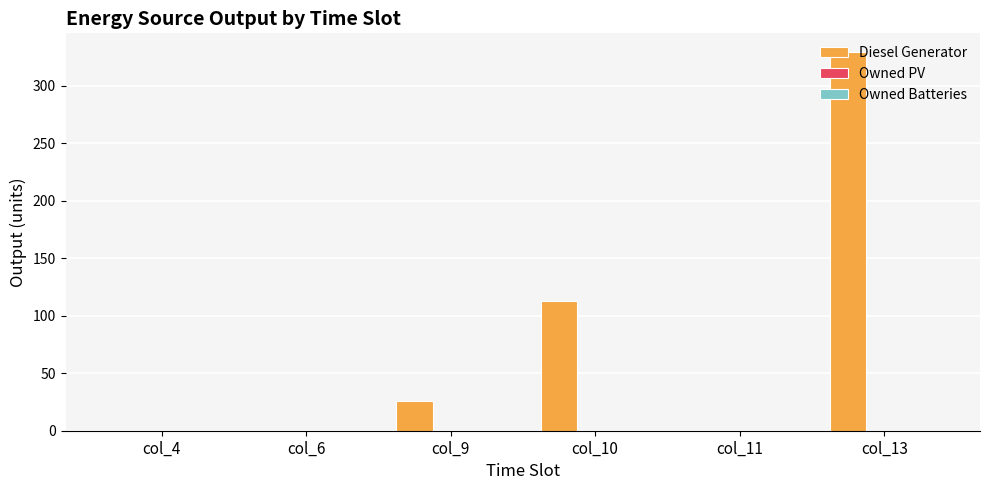

What is the maximum value shown in the chart?

329